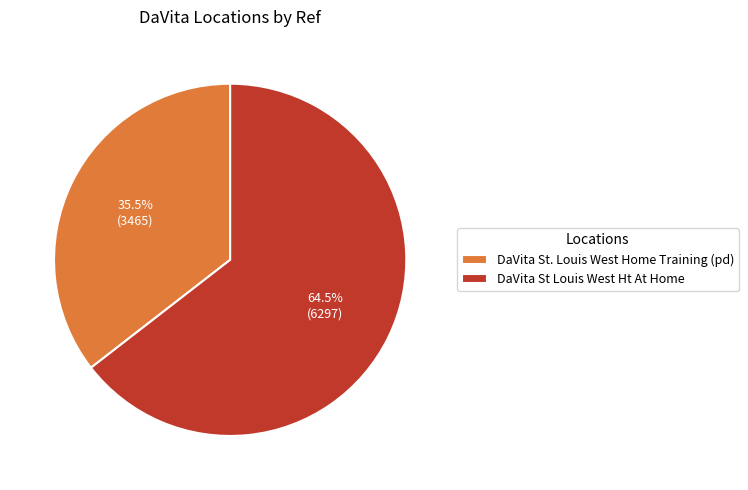

How many slices are in this pie chart?

2